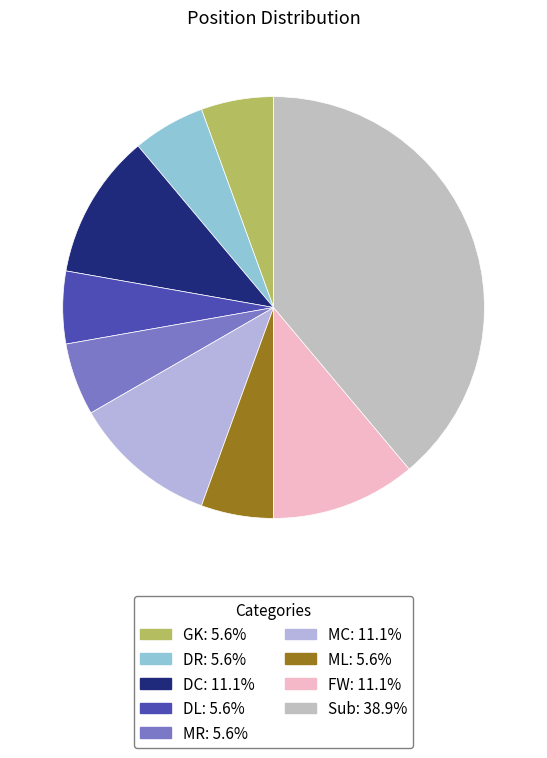

Is the sum of FW and GK greater than half?

No